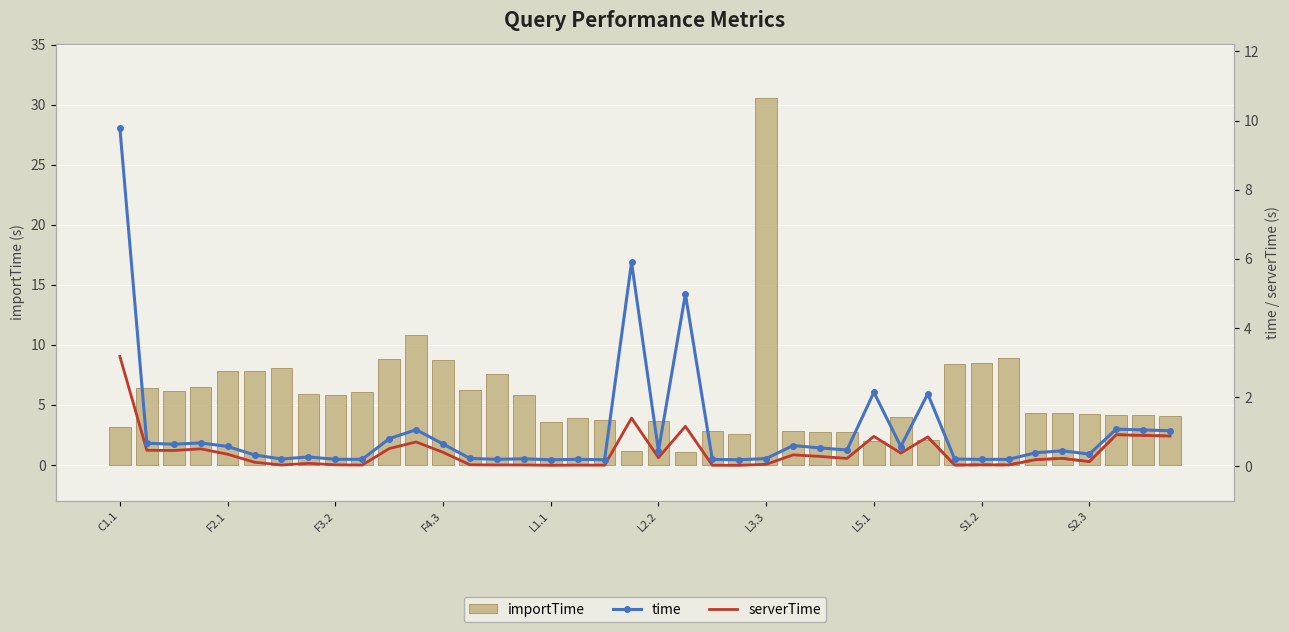

What is the label of the 27th bar from the right?

13